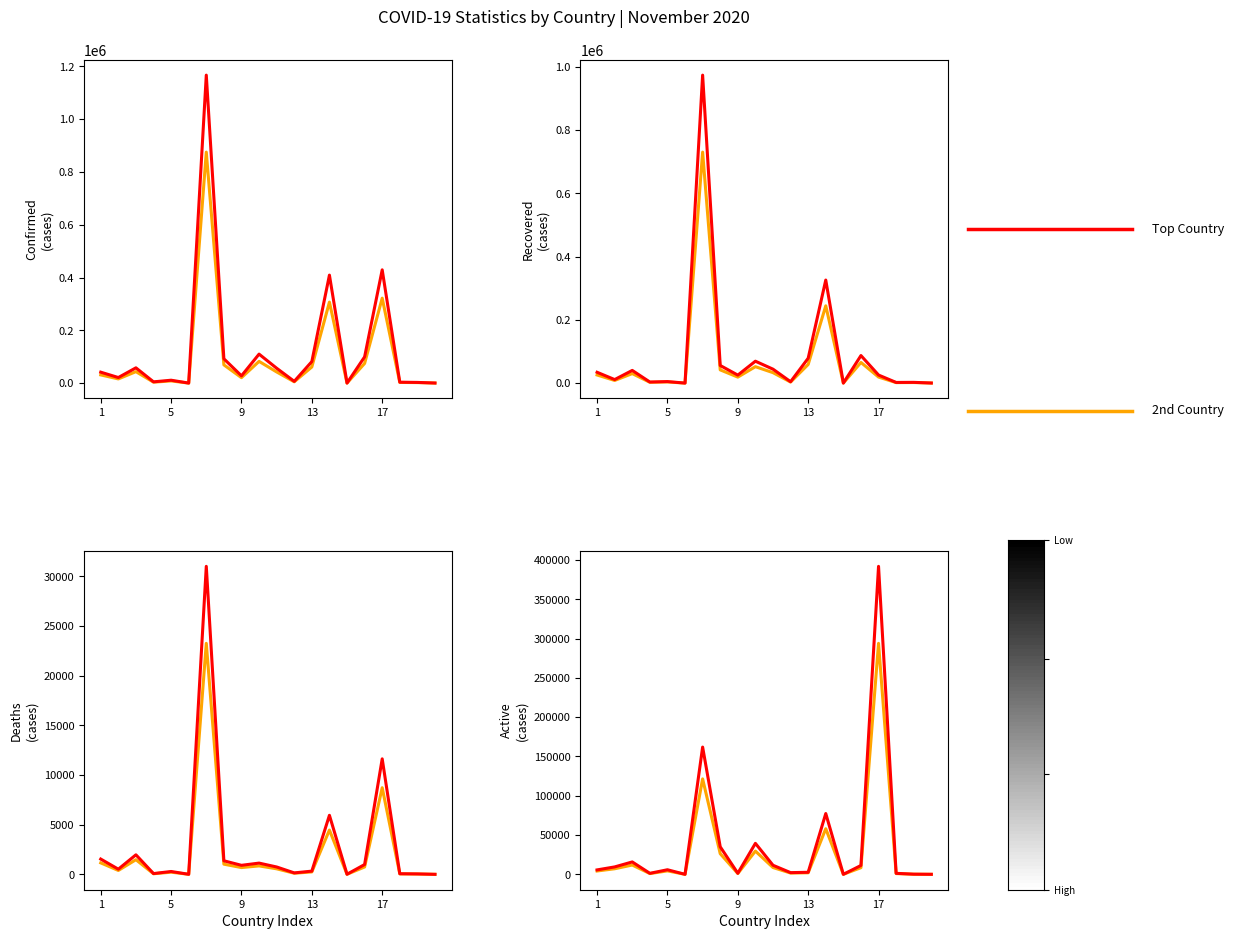

What is the difference between the maximum and second lowest values in the Top Country series?

1166687.0